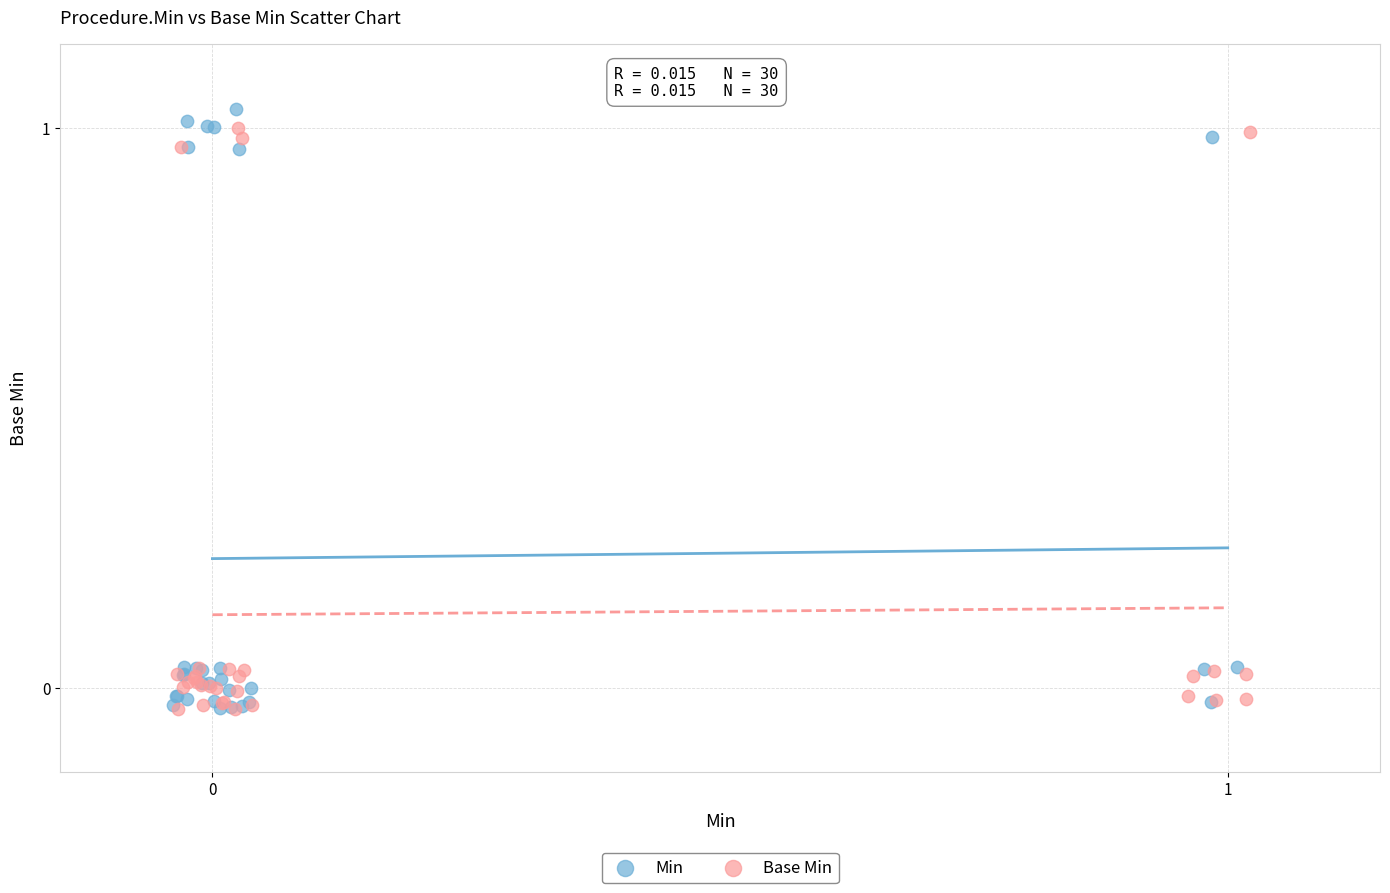

Which series has the widest spread of Y values?

Min